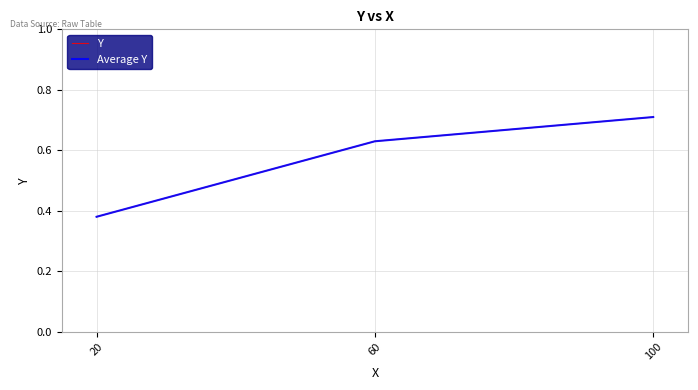

What is the average value of the Y series?

0.6